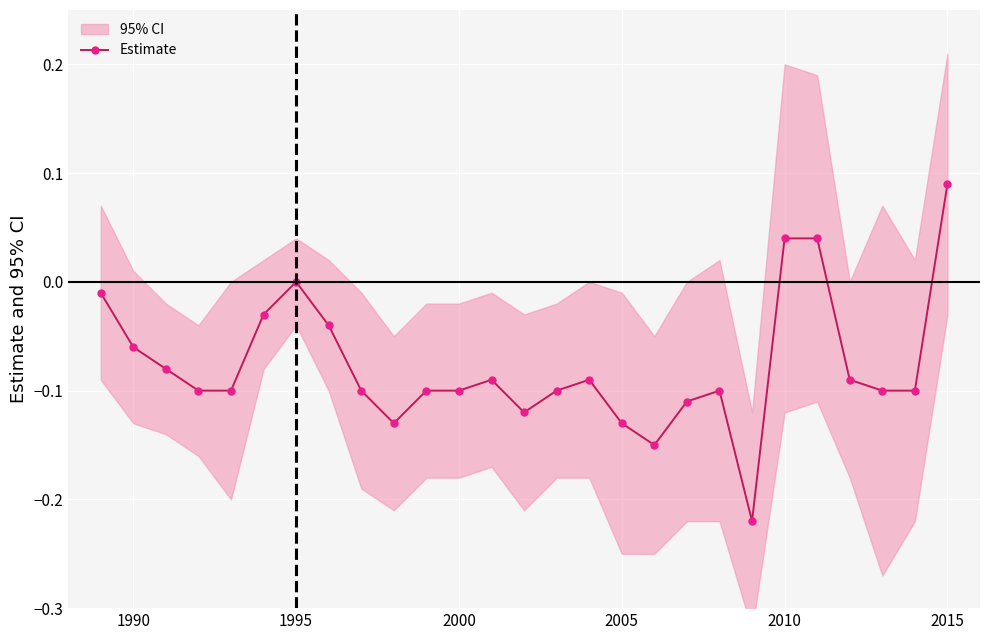

Is it true that Estimate equals 0.0 at 1995?

True